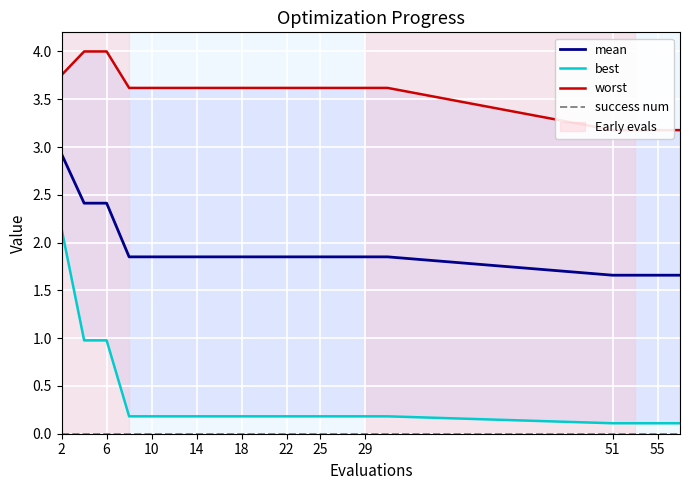

True or false: mean has a value of 2.9 at 25.

False